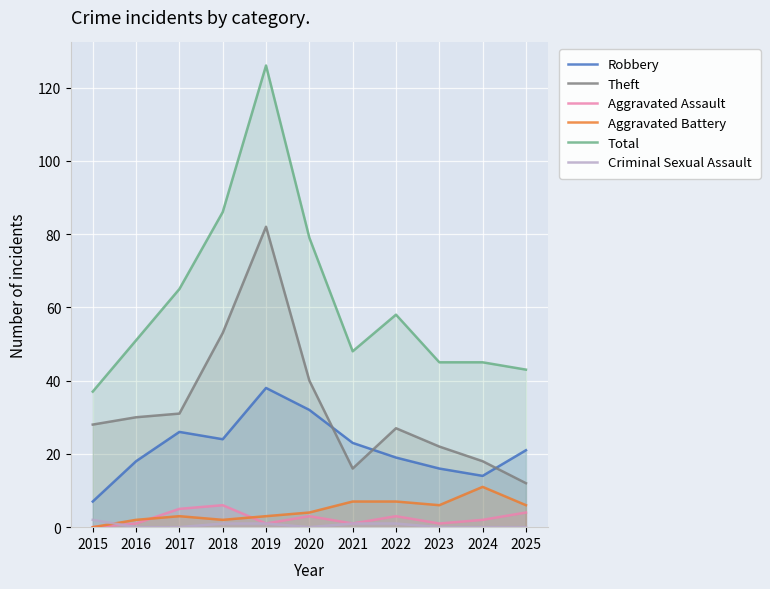

Rank the series by their maximum value, from lowest to highest.

Criminal Sexual Assault, Aggravated Assault, Aggravated Battery, Robbery, Theft, Total